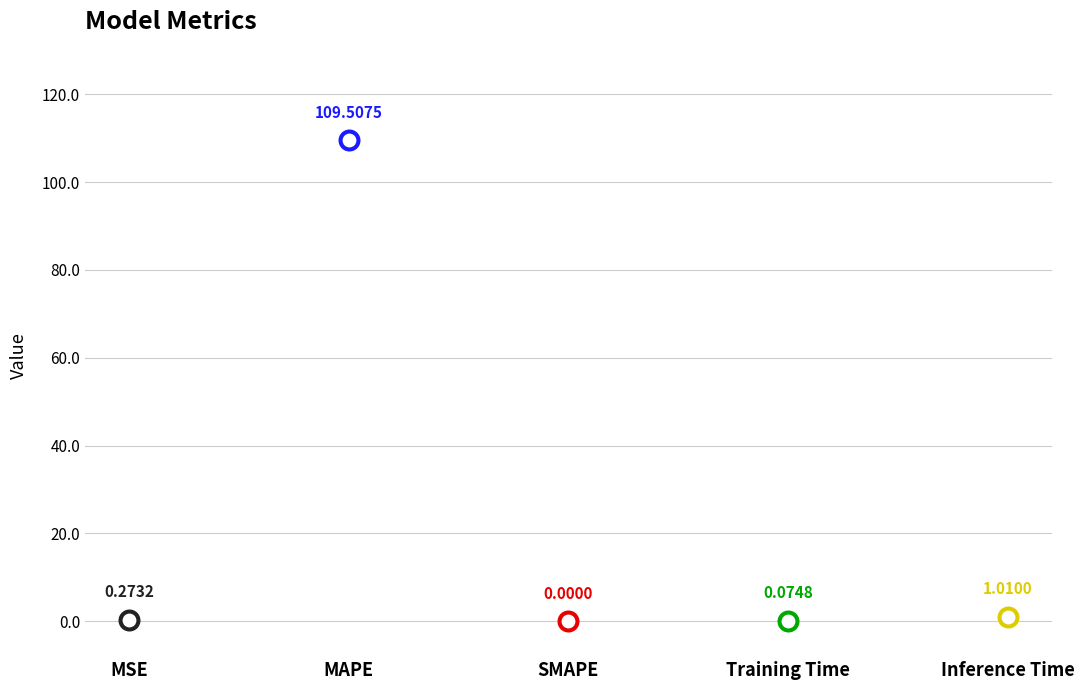

Approximately how many times larger is the value at MSE compared to Inference Time?

0.3